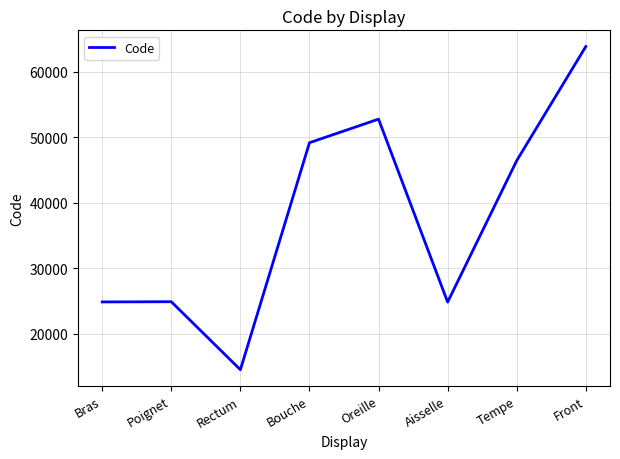

What is the change in value from Poignet to Front?

+38942